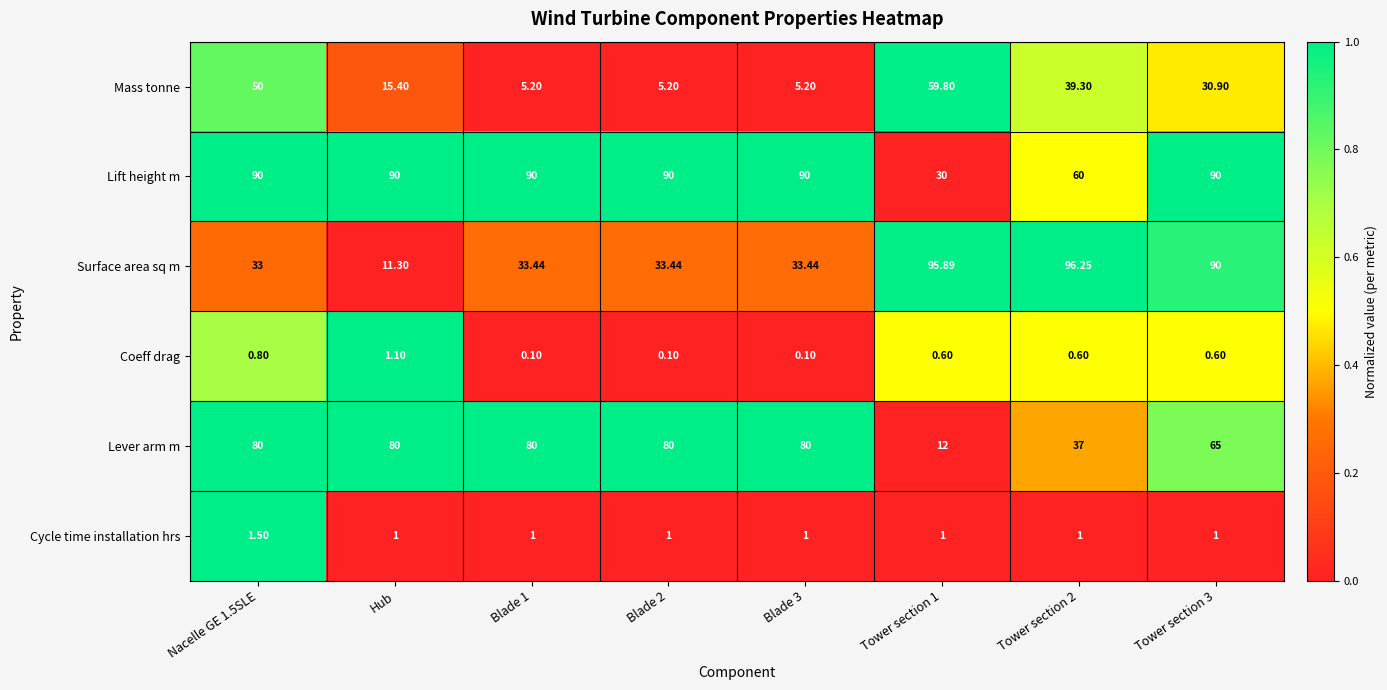

Is the value of Lever arm m at Blade 3 greater than the value of Mass tonne at Nacelle GE 1.5SLE?

Yes